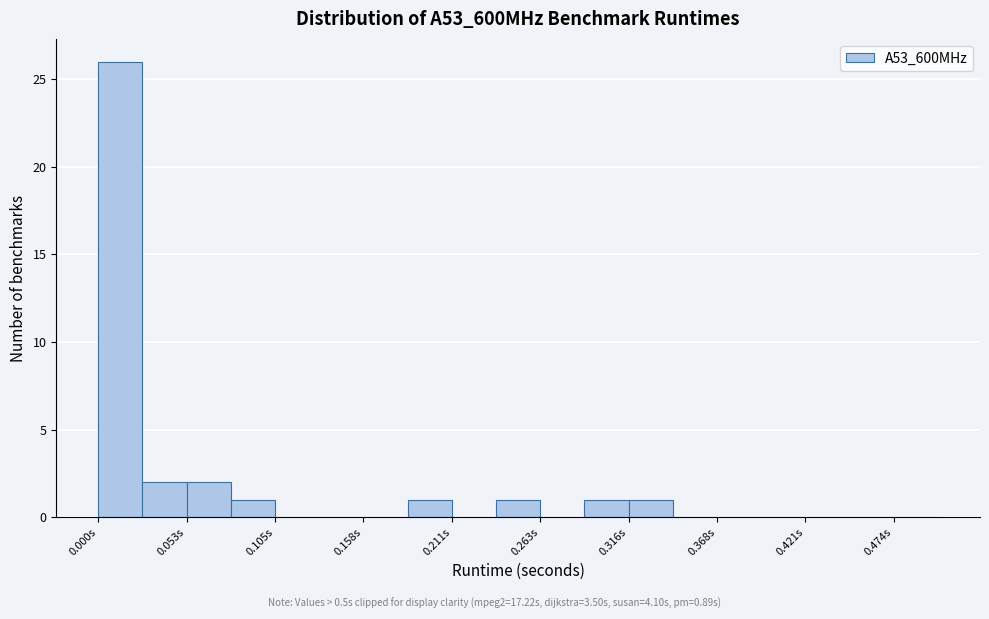

Read against the x-axis, roughly where is the centre of the tallest bar?

0.01